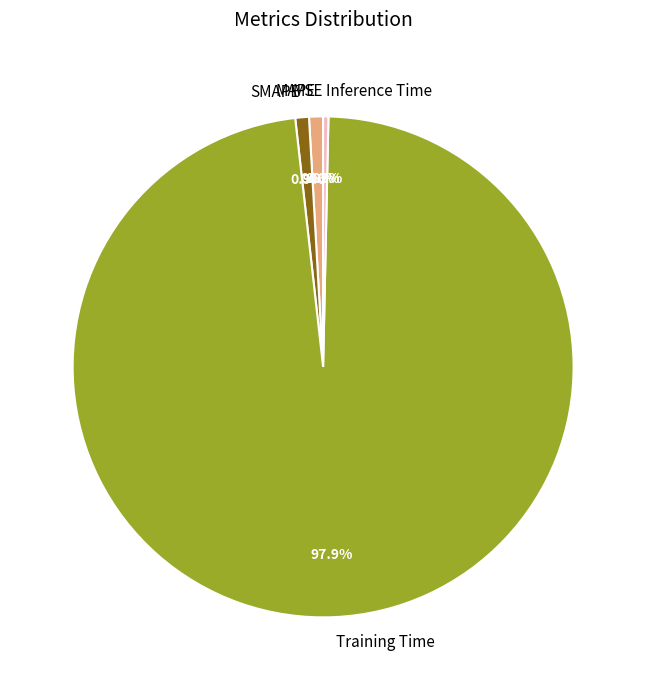

To the nearest percent, what is the combined percentage of MSE and MAPE?

1%